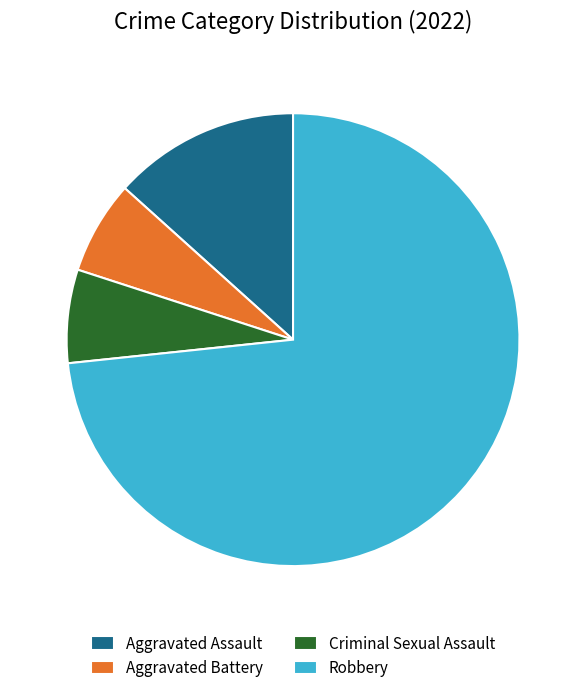

Is the sum of Aggravated Assault and Aggravated Battery greater than half?

No